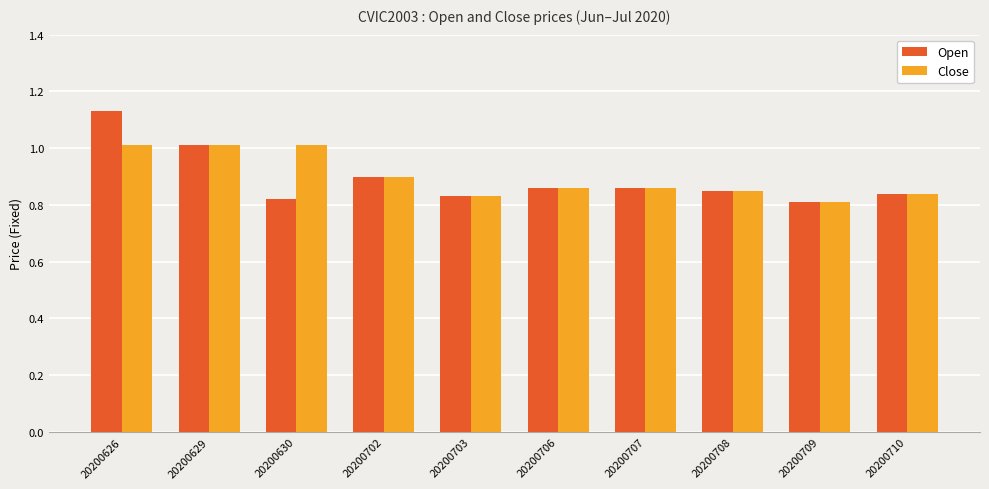

Which category has the highest value across all series?

20200626